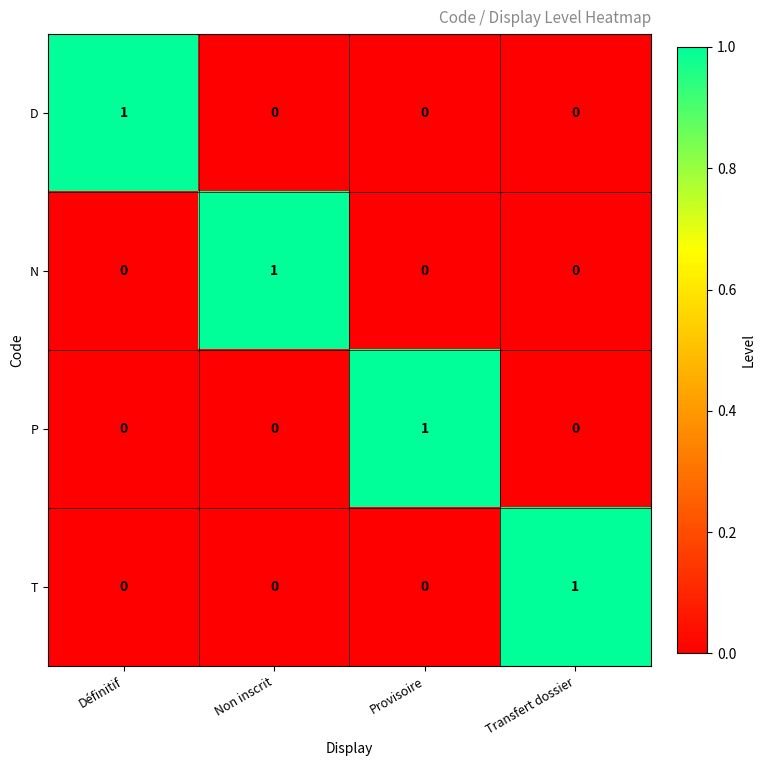

What is the spread (max minus min) of values at Transfert dossier?

1